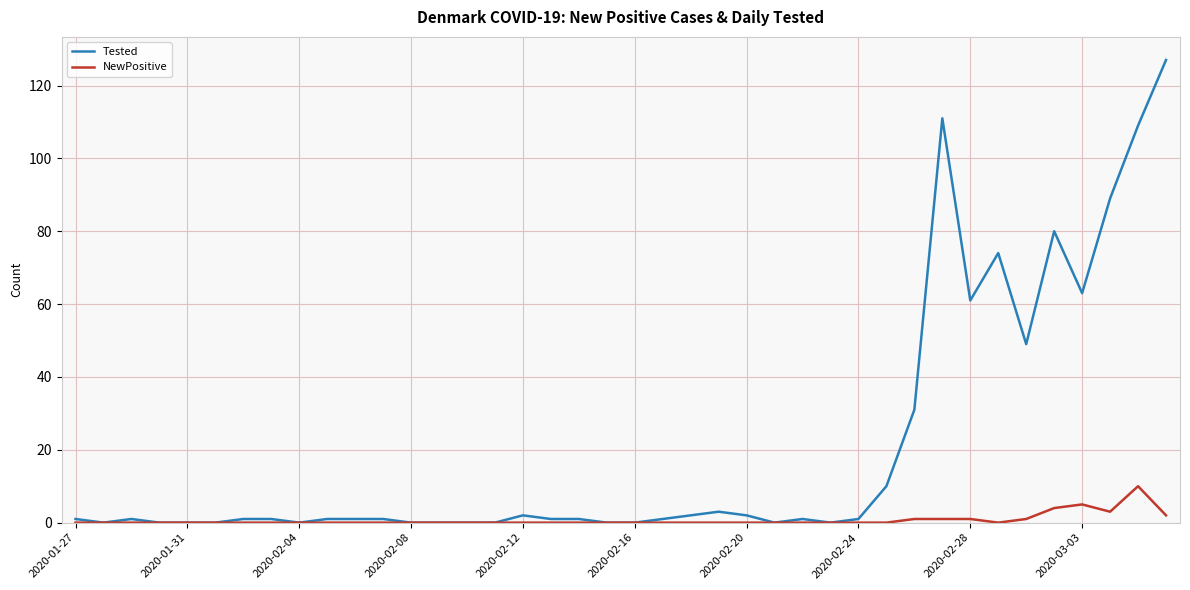

List the series in order of their overall mean, highest first.

Tested, NewPositive